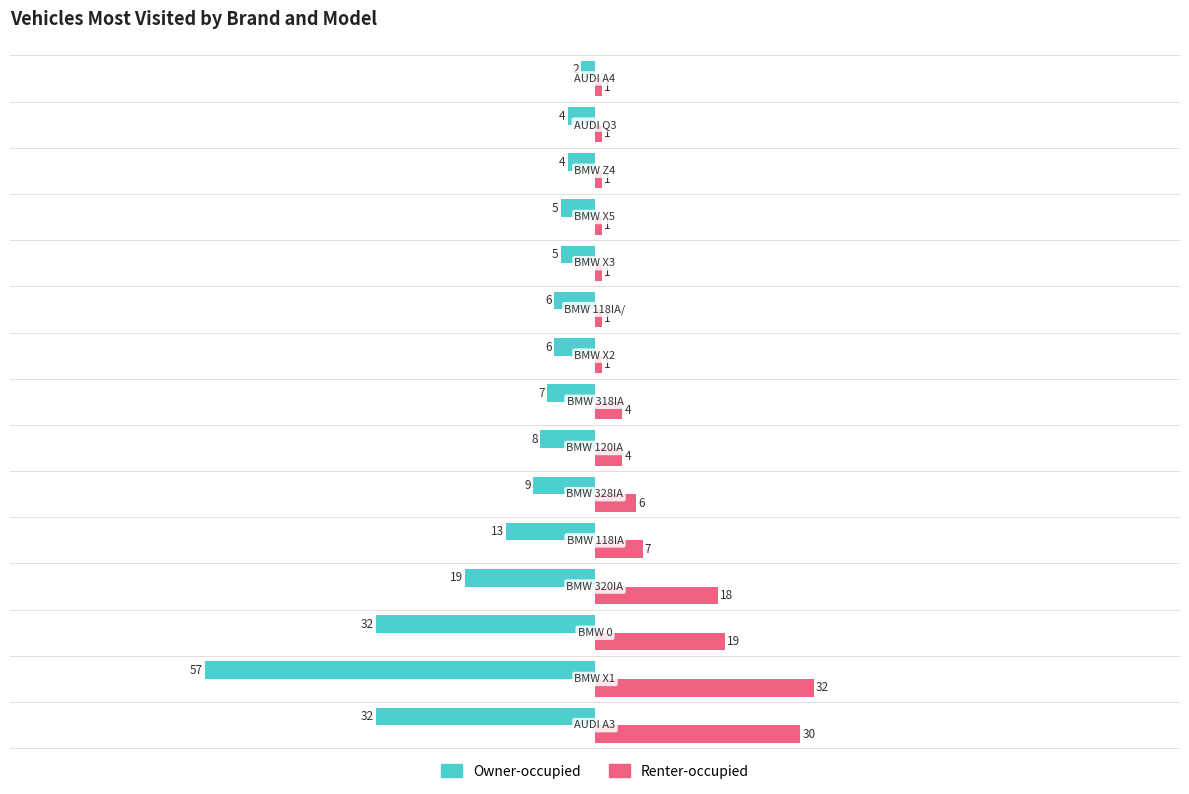

What is the average value of the Renter-occupied series?

8